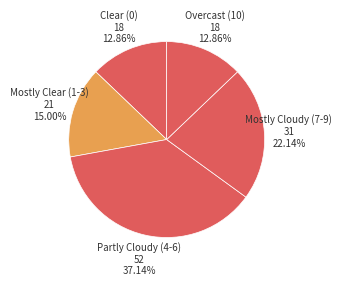

What is the ratio of the value at Clear (0) to the value at Overcast (10)?

1.0